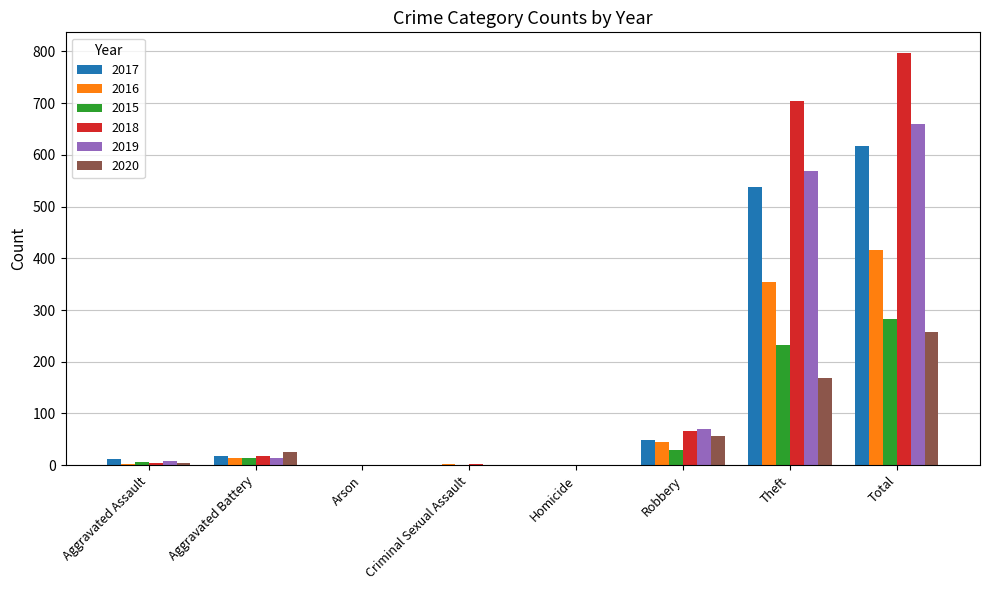

At which category is the sum across all series the highest?

Total